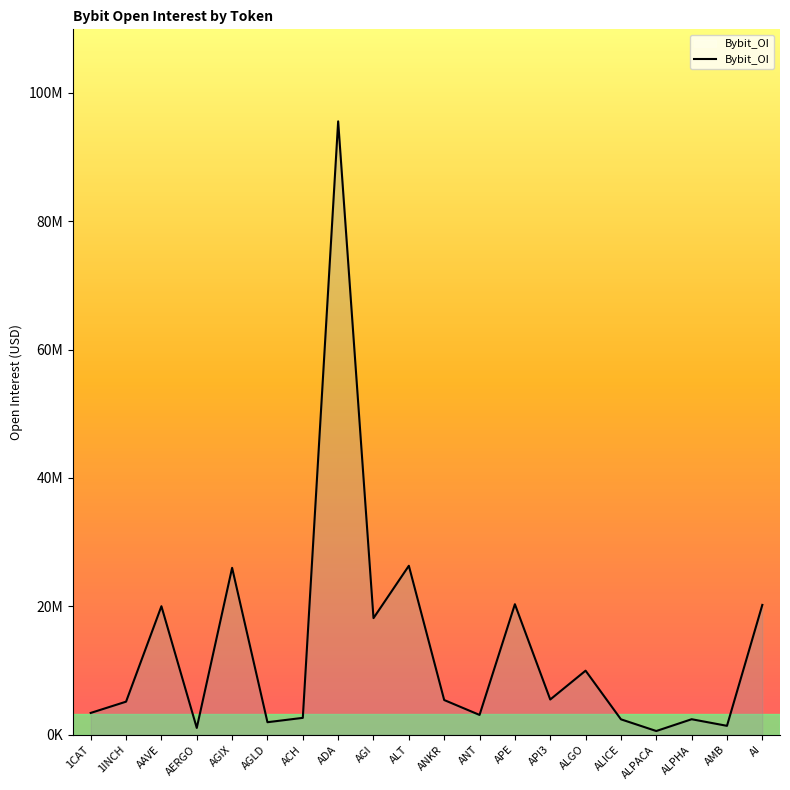

What value does the data have at AMB?

1389518